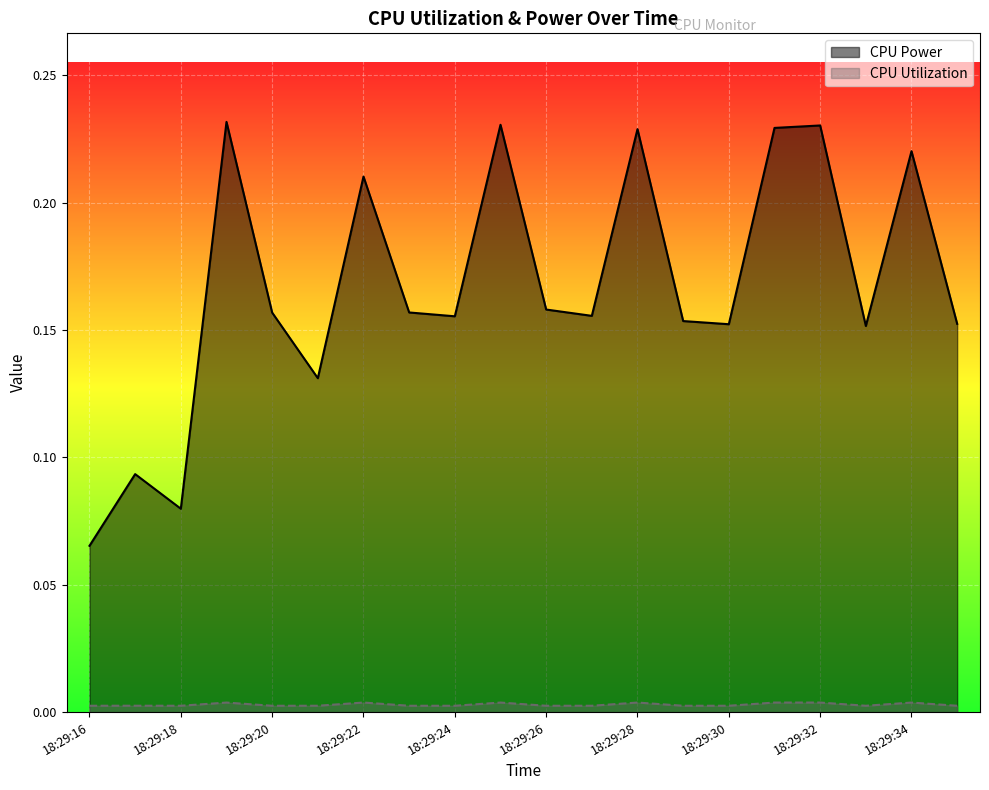

Is it true that CPU Utilization equals 0.0 at 18:29:20?

False